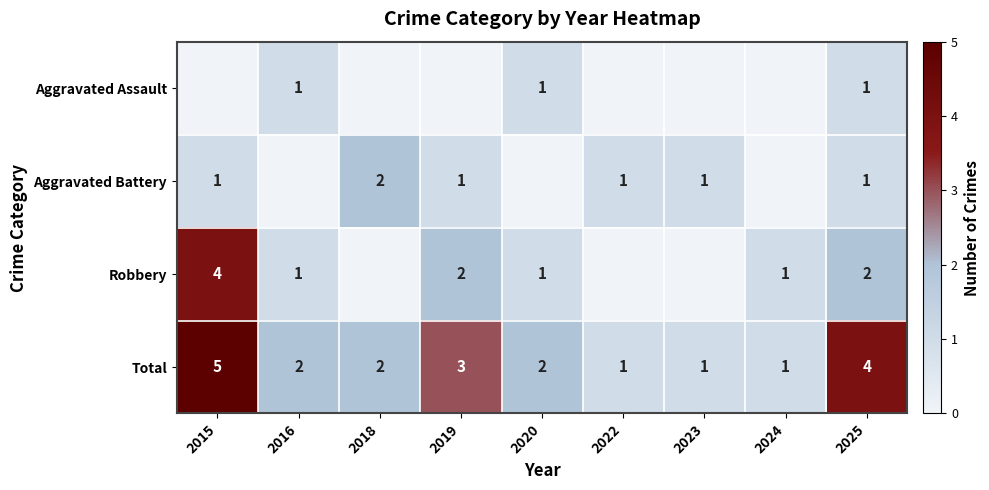

Is the value of Aggravated Assault at 2025 greater than the value of Total at 2015?

No